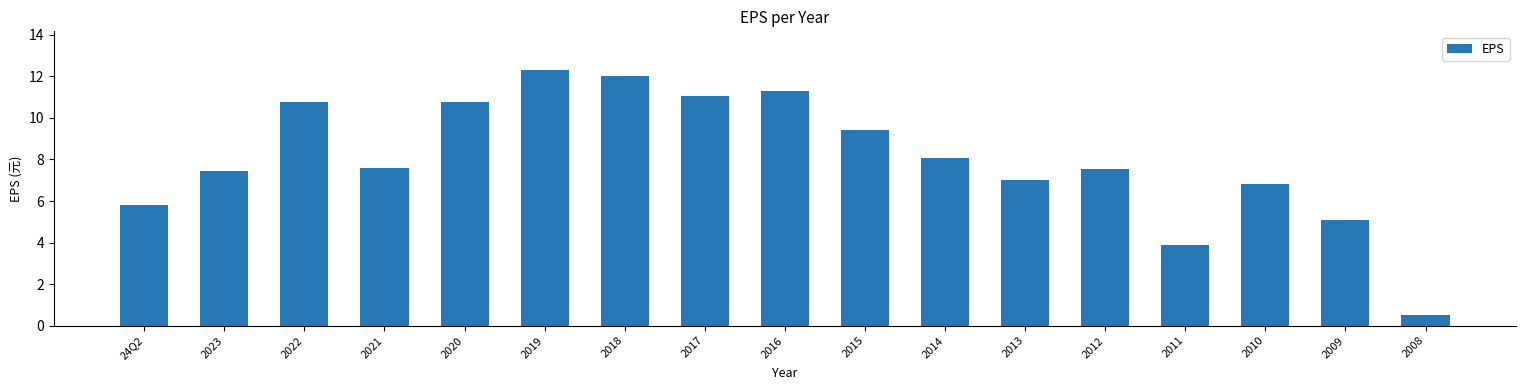

The chart shows a value of 7.0 at 2013. True or false?

True